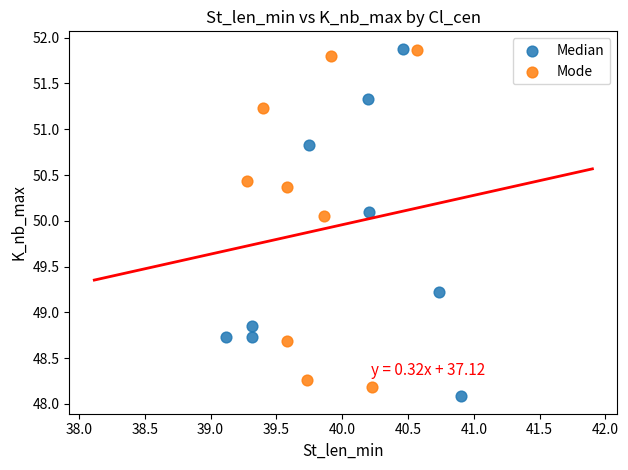

Which series has the largest Y range (max minus min)?

Median